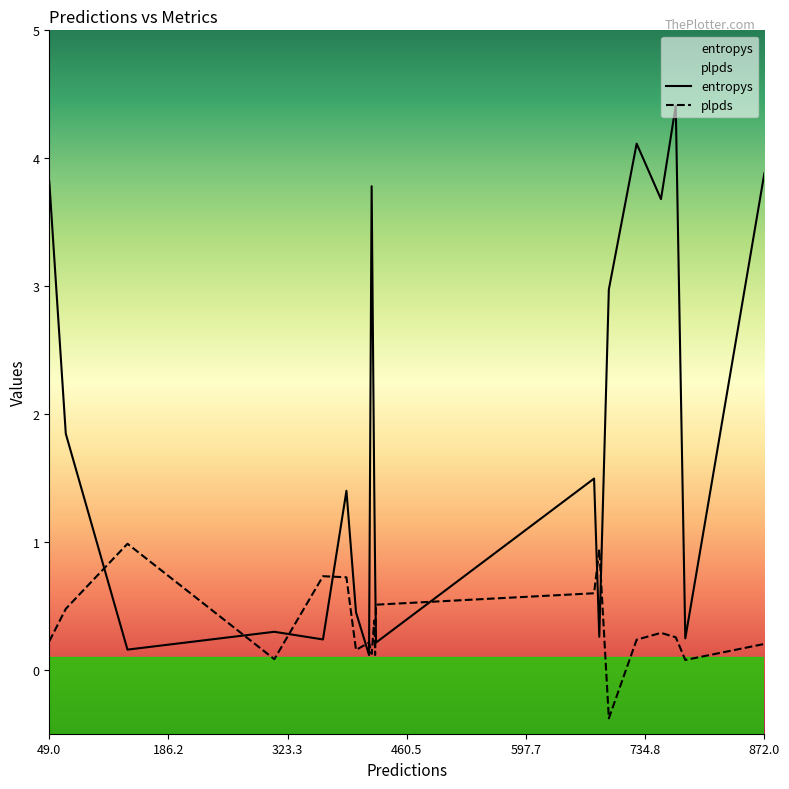

In entropys, how many points are lower than both neighbors (excluding endpoints)?

7